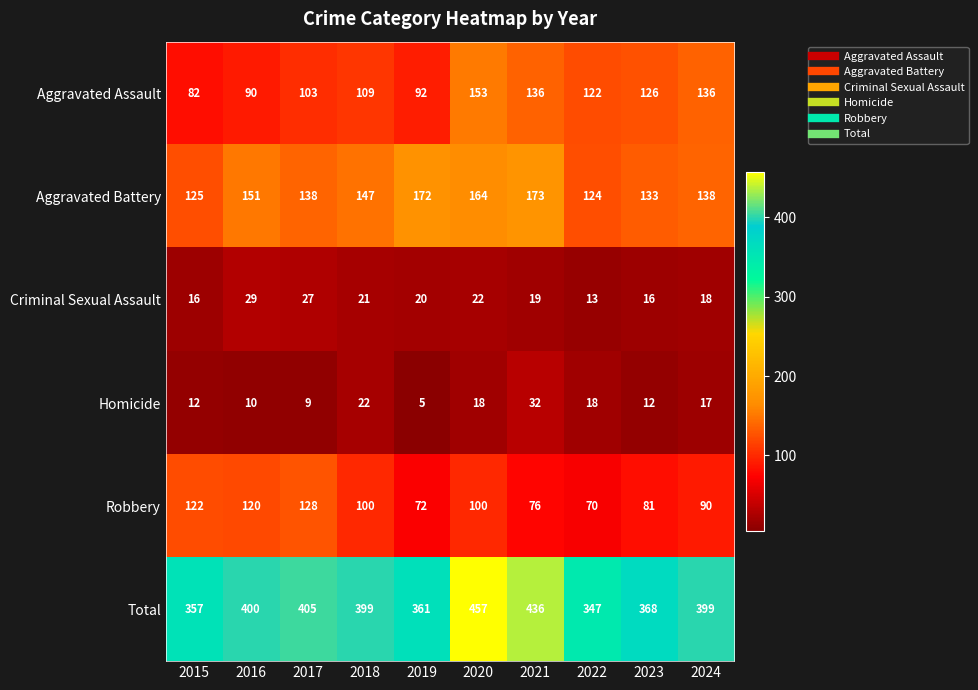

Where is Total nearest to the value 402?

2016